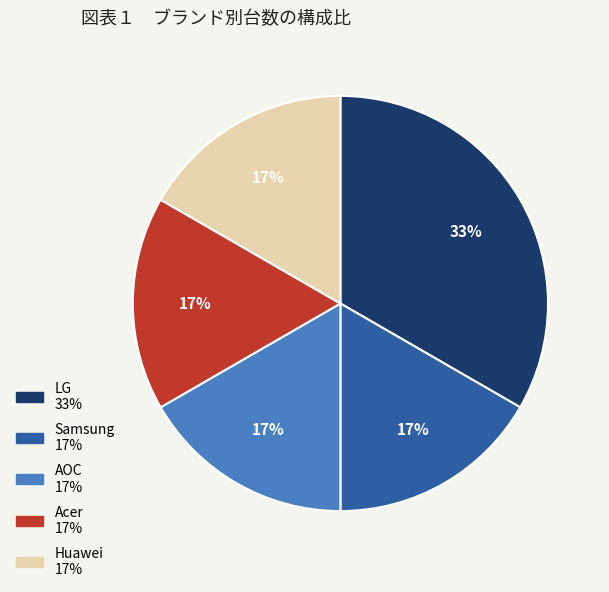

Count the number of slices in the pie.

5